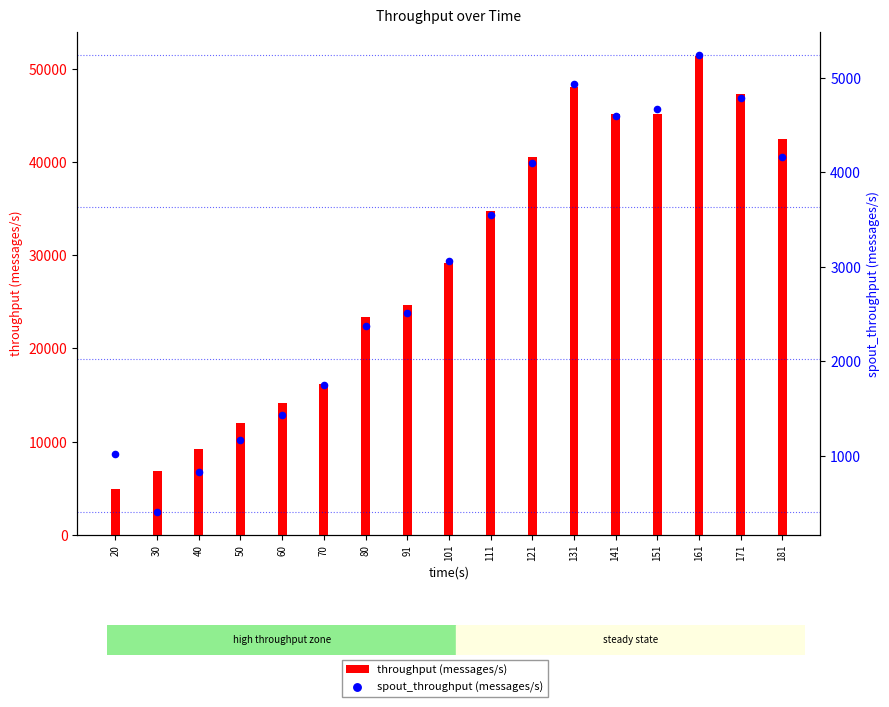

At how many categories does at least one series exceed 32960?

8